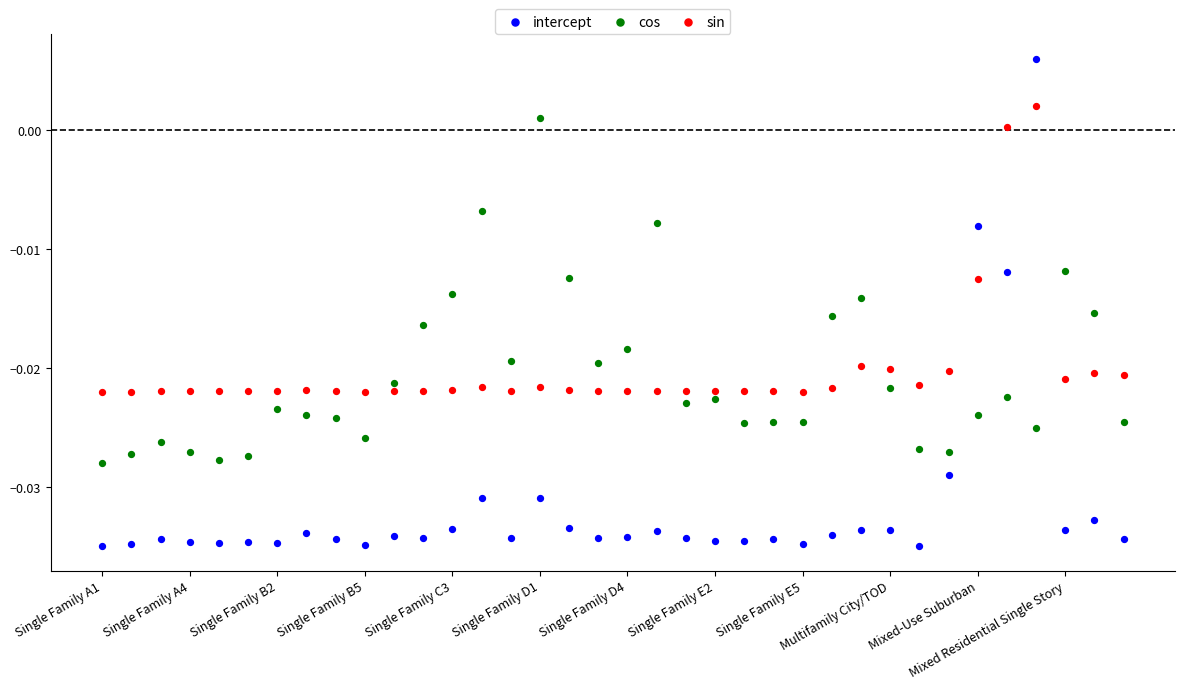

Which series reaches the maximum Y coordinate?

intercept